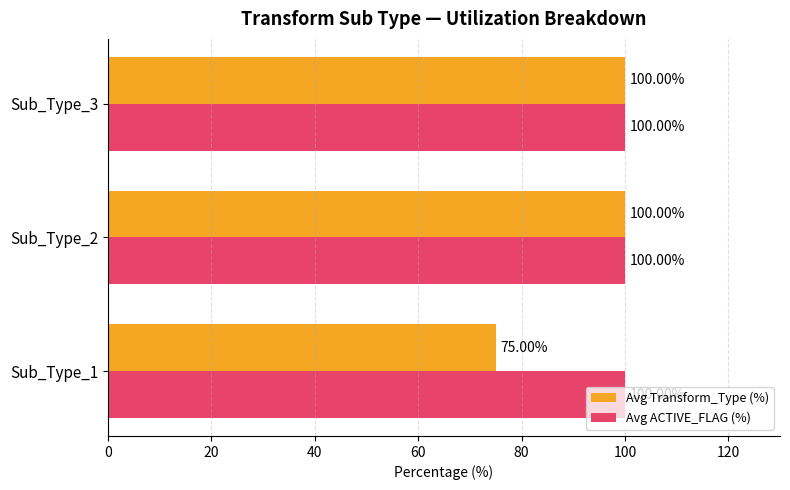

At Sub_Type_1, list the series in order from largest to smallest.

Avg ACTIVE_FLAG (%), Avg Transform_Type (%)